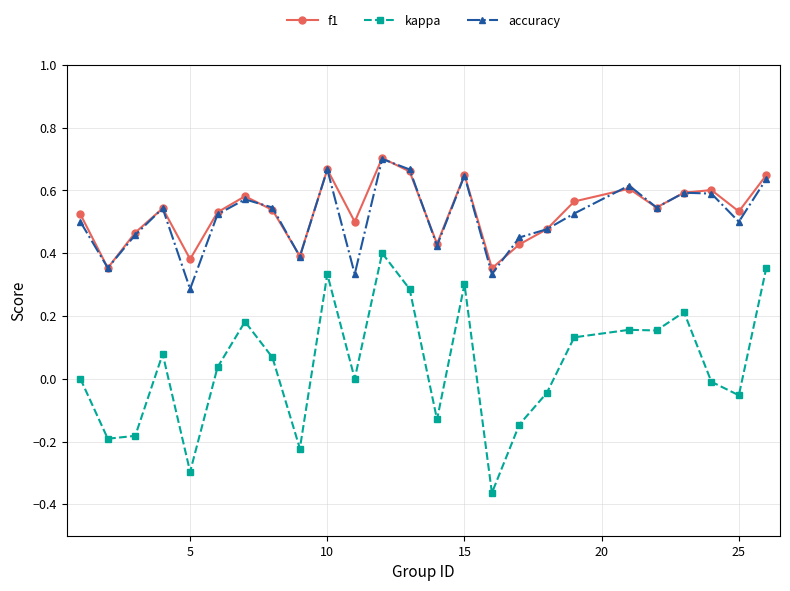

Which series has the largest range (max minus min)?

kappa